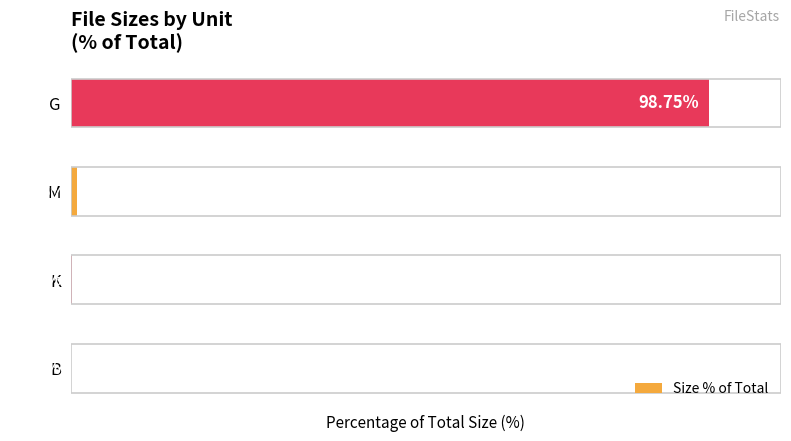

At which label is the value closest to 49?

M